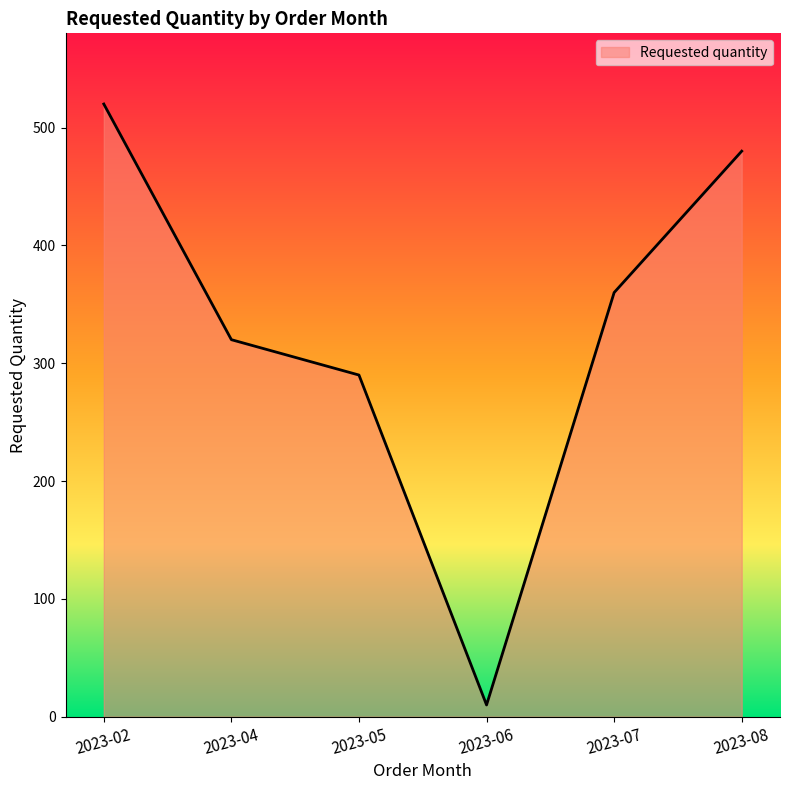

List the labels in order of value, largest first.

2023-02, 2023-08, 2023-07, 2023-04, 2023-05, 2023-06